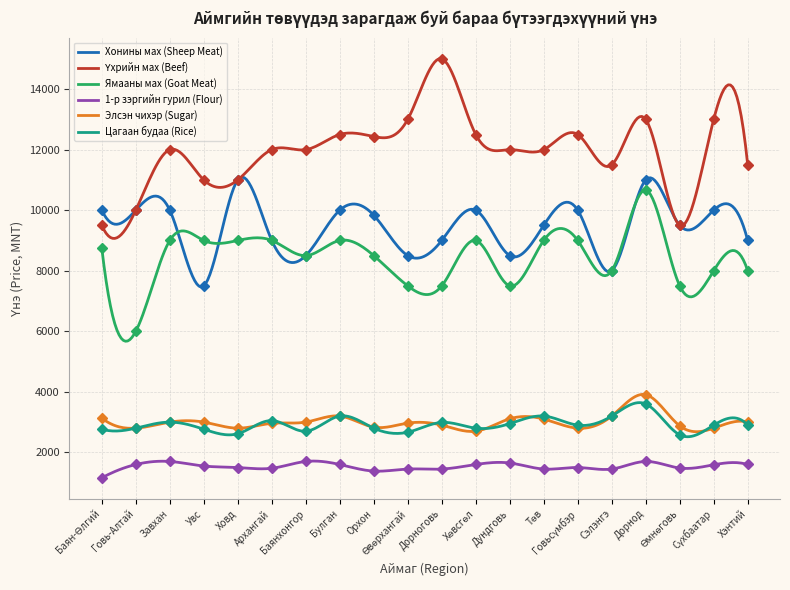

True or false: 1-р зэргийн гурил (Flour) and Үхрийн мах (Beef) cross at least once.

False